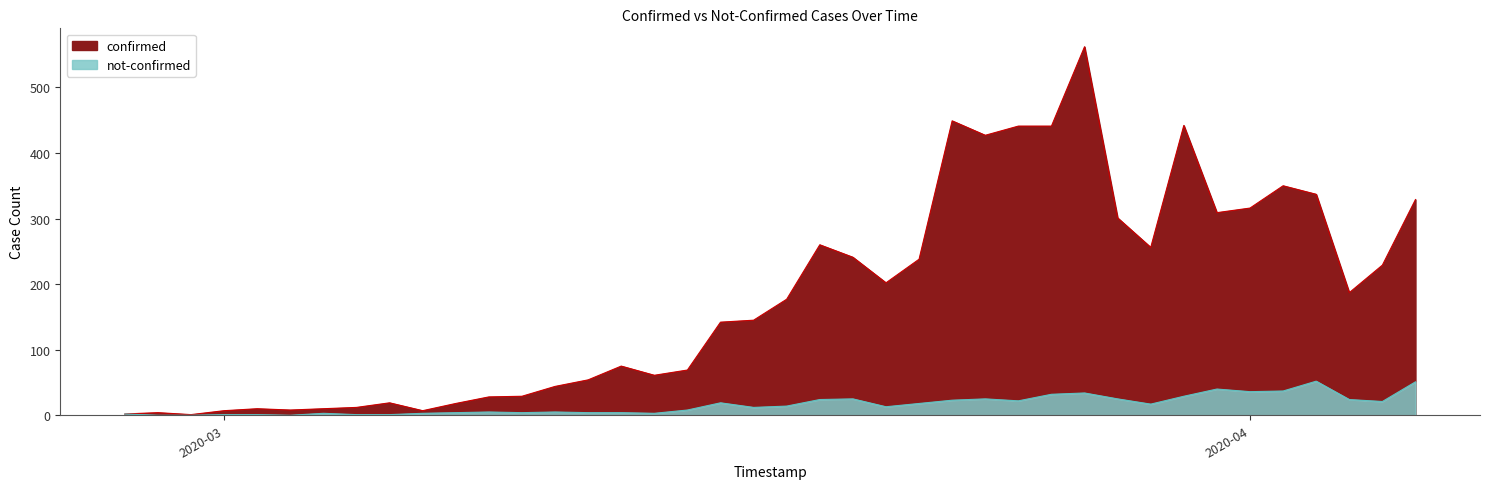

What is the sum of all not-confirmed values?

642